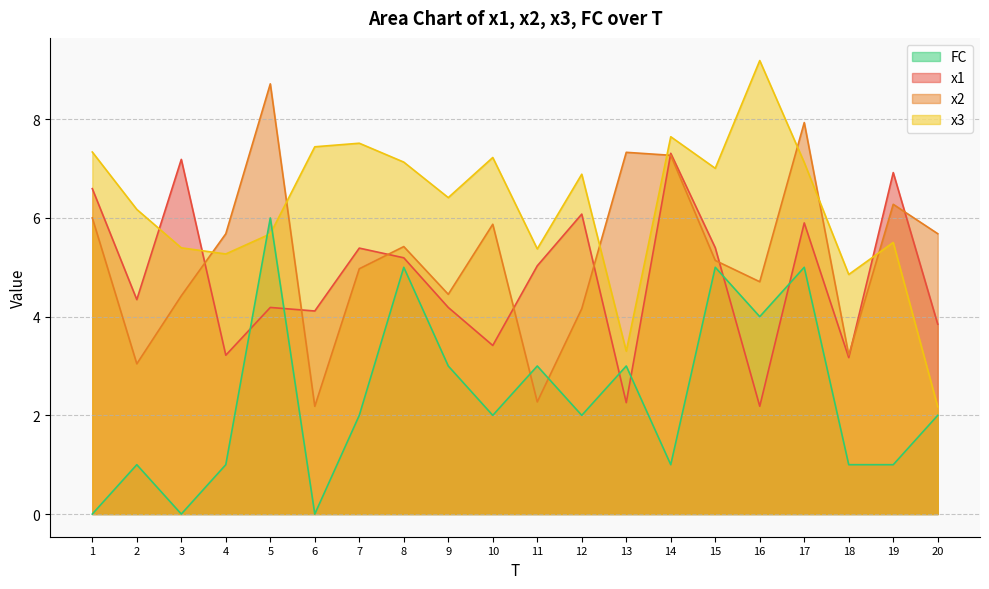

Is it true that x1 equals 7.2 at 6?

False